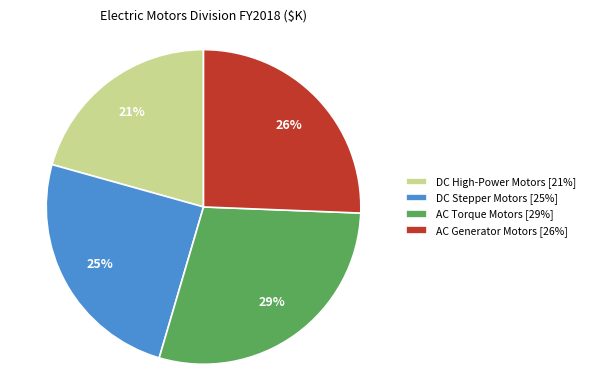

To the nearest percent, what is the average slice percentage?

25%